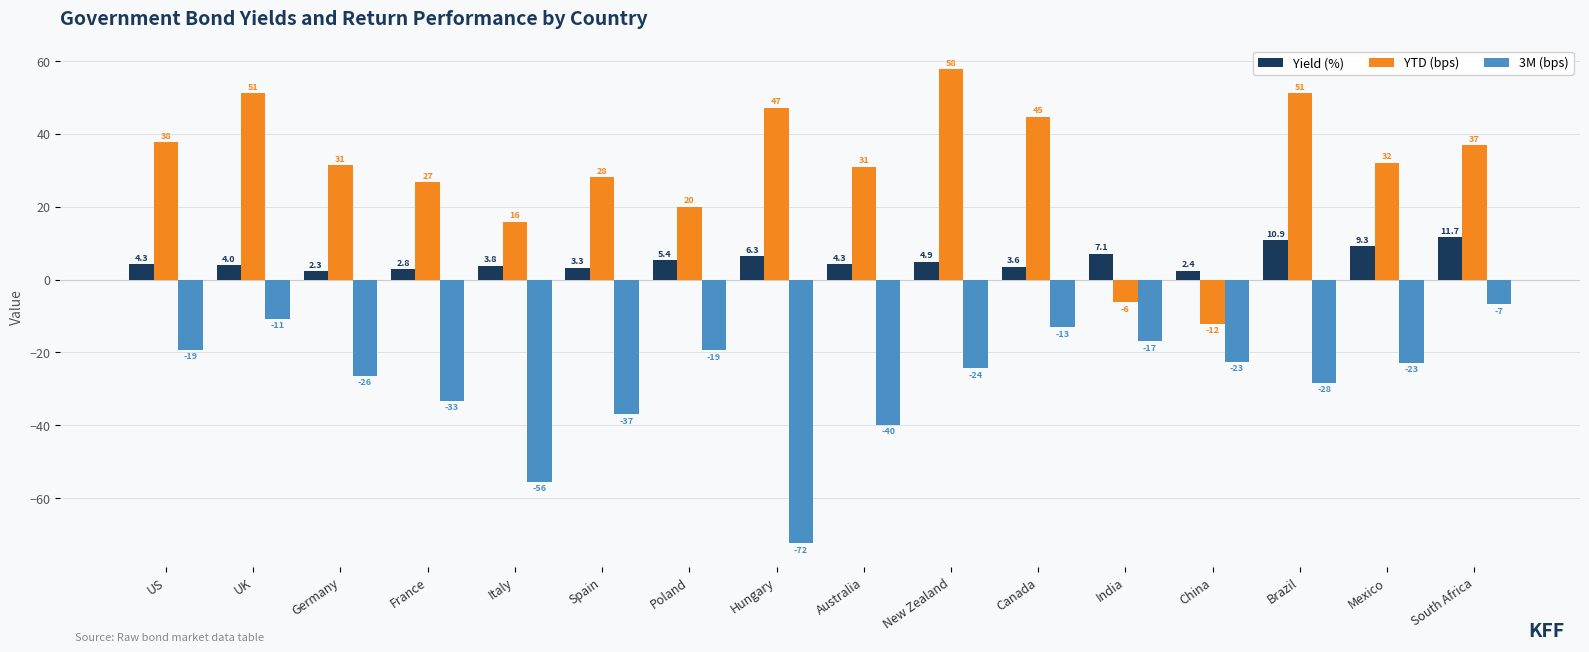

What is the difference between the YTD (bps) values at Hungary and South Africa?

10.2